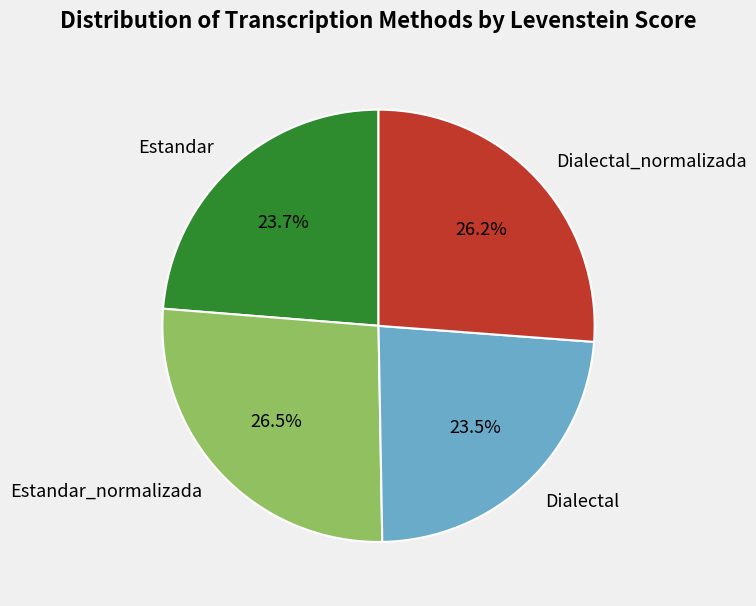

Is there a majority slice in this chart?

No